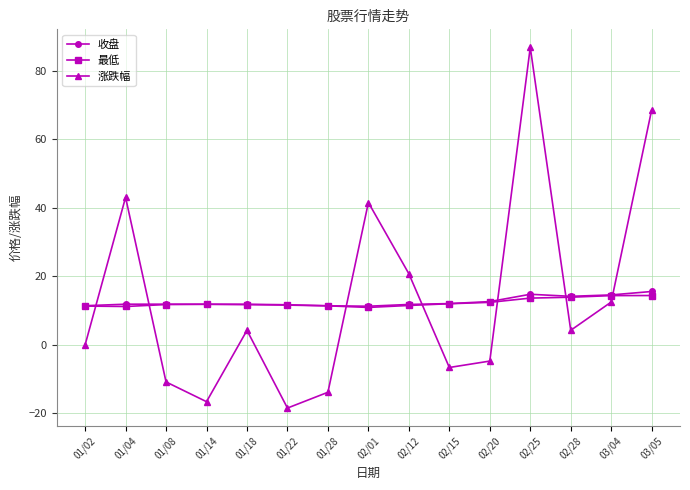

Which series changed the most between 01/04 and 02/25?

涨跌幅